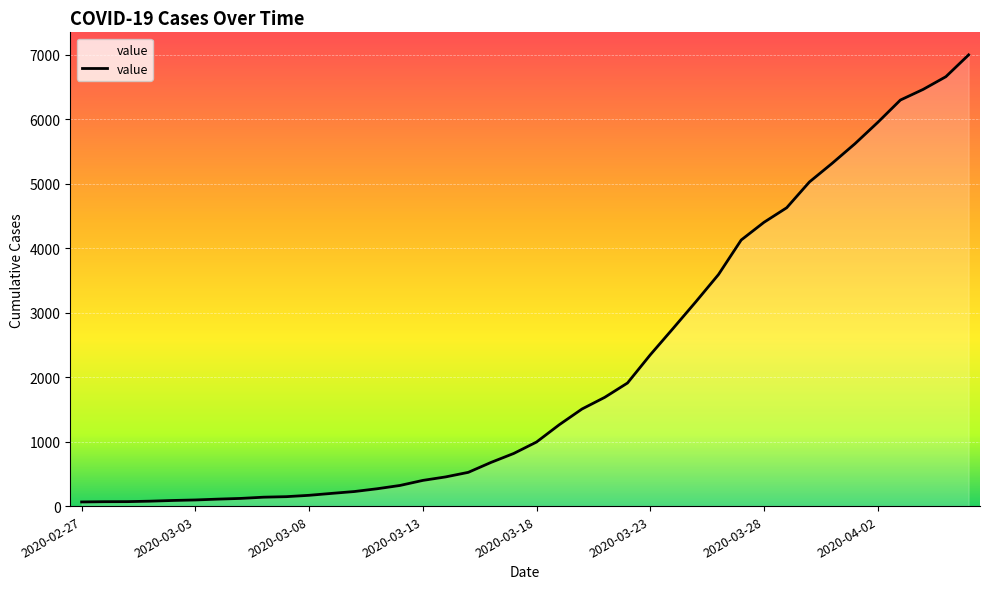

What is the maximum value shown in the chart?

6995